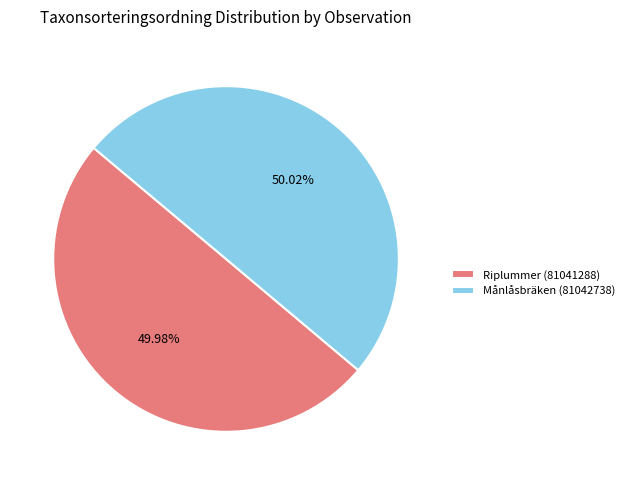

Is there a majority slice in this chart?

Yes